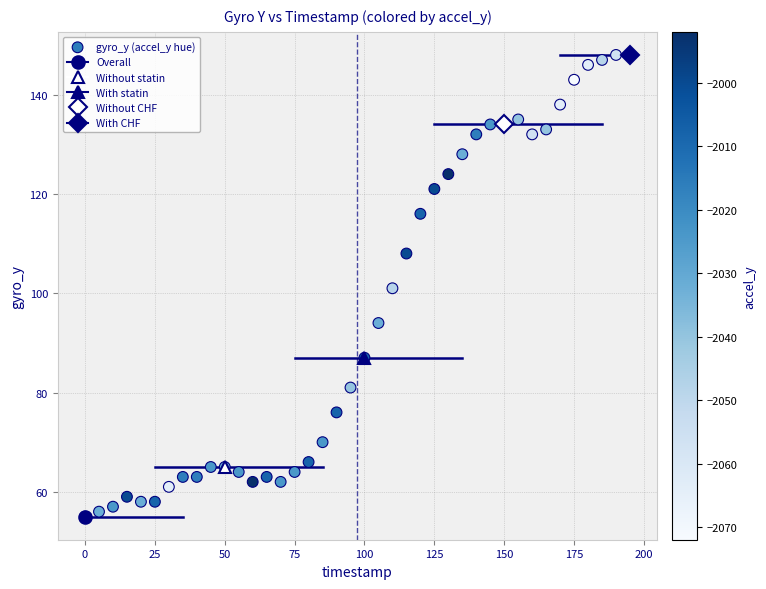

What is the range of Y values (max minus min)?

93